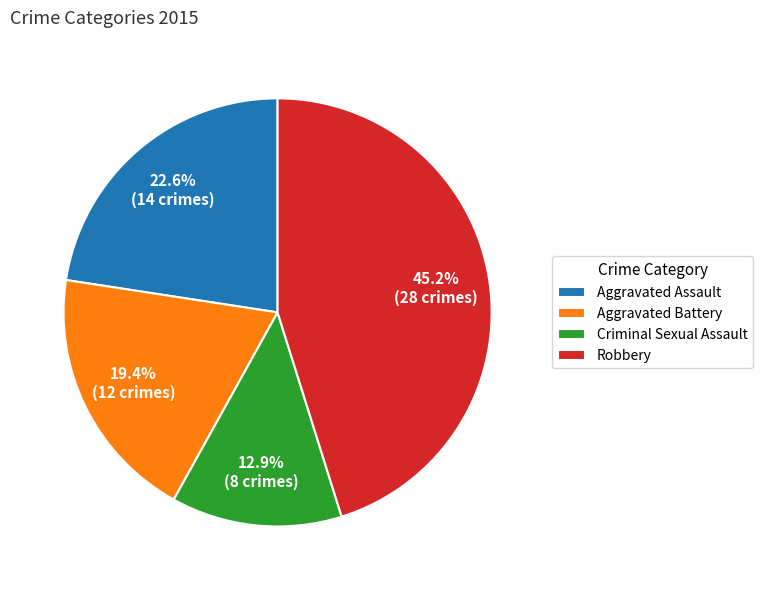

Is Aggravated Battery the majority of the pie?

No